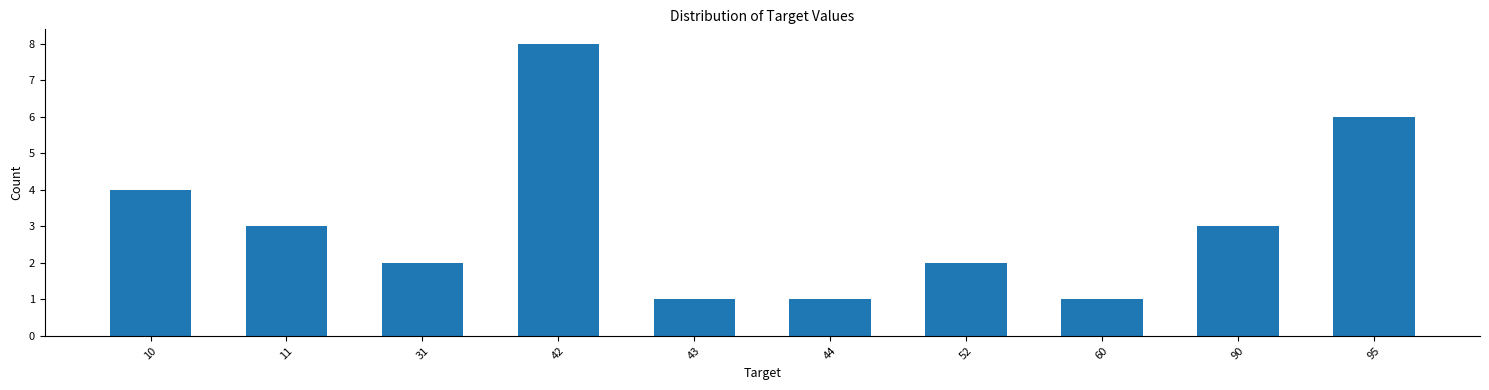

Reading left to right, list all the values displayed in this chart.

10=4	11=3	31=2	42=8	43=1	44=1	52=2	60=1	90=3	95=6